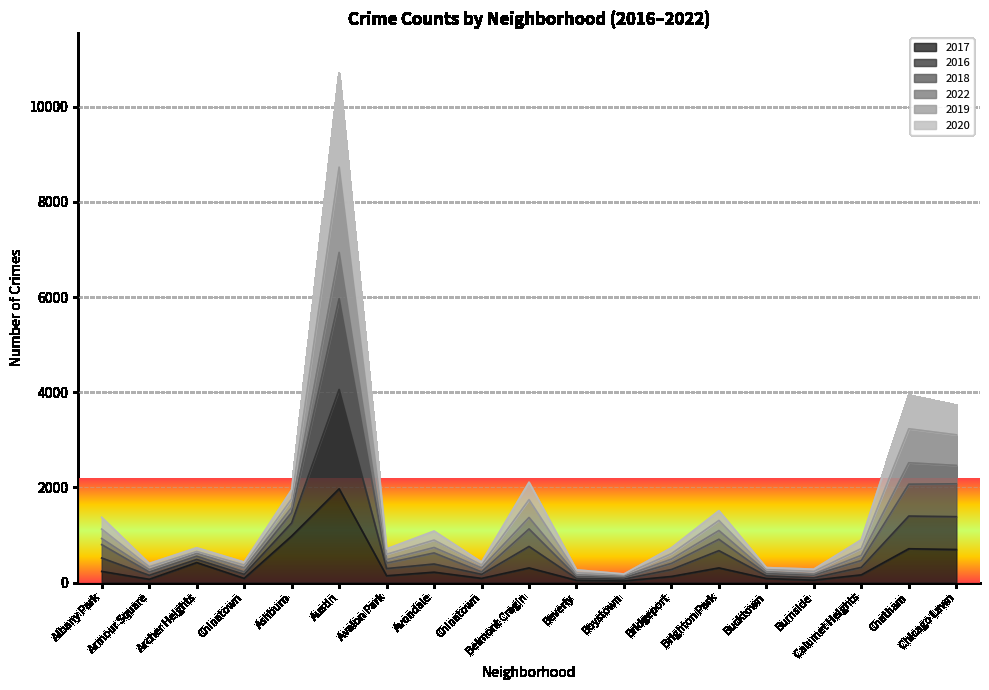

In 2017, how many points are lower than both neighbors (excluding endpoints)?

6